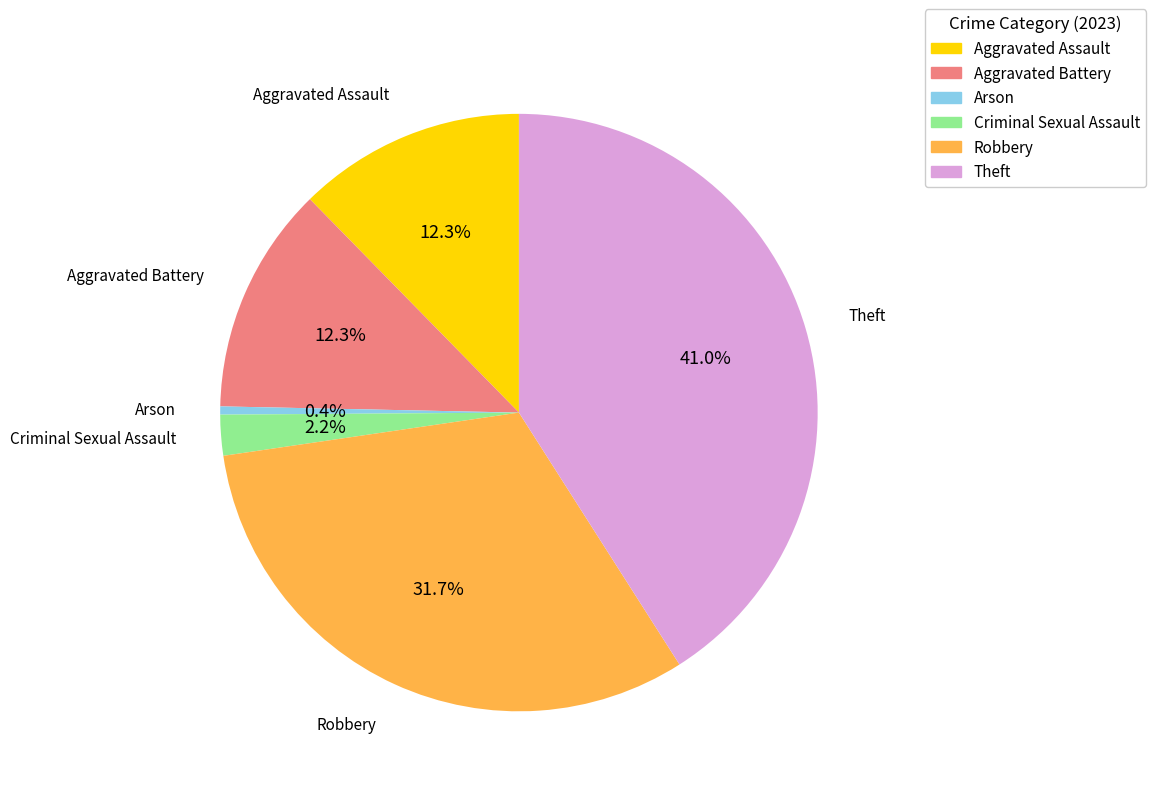

Is it true that Aggravated Battery is 12% of the pie?

True